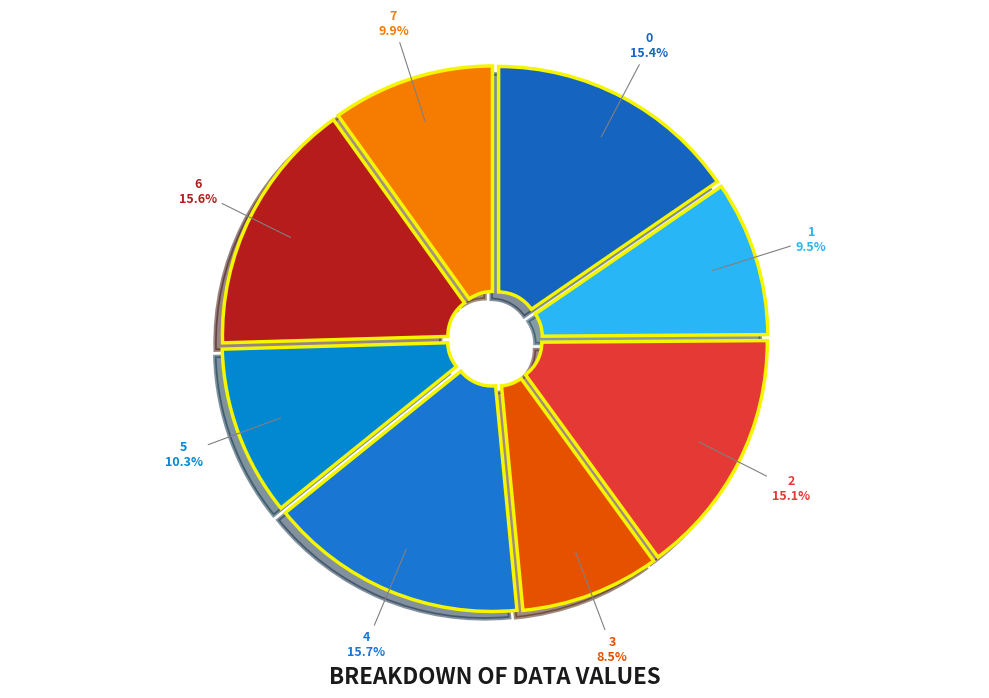

How many segments does this pie chart have?

8